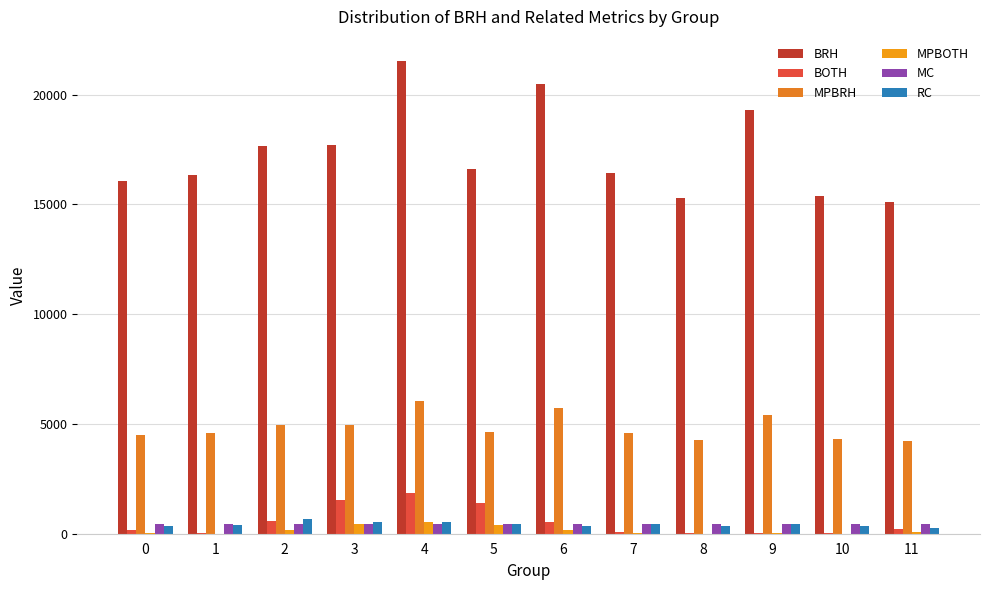

How many groups of bars are there?

12